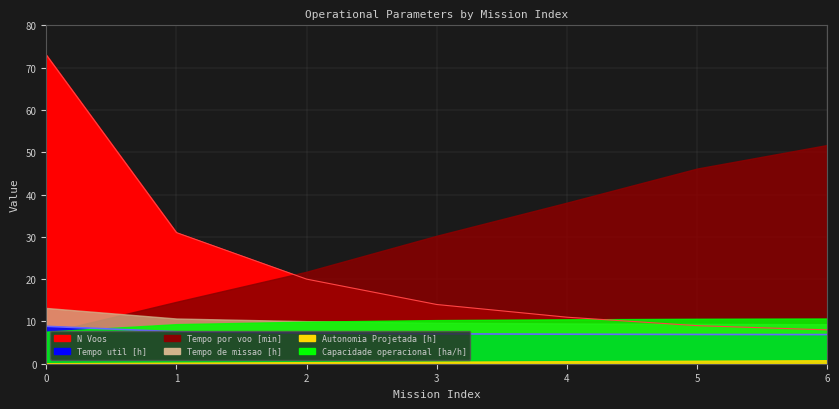

Reading left to right, what are all the values shown in this chart?

Capacidade operacional [ha/h]: 0=7.6	1=9.4	2=9.9	3=10.3	4=10.5	5=10.6	6=10.7
Tempo de missao [h]: 0=13.2	1=10.7	2=10.1	3=9.7	4=9.5	5=9.4	6=9.3
Tempo util [h]: 0=8.8	1=7.6	2=7.2	3=7.1	4=7.0	5=6.9	6=6.9
Tempo por voo [min]: 0=7.3	1=14.6	2=21.8	3=30.3	4=38.1	5=46.1	6=51.7
Autonomia Projetada [h]: 0=0.1	1=0.2	2=0.4	3=0.5	4=0.6	5=0.7	6=0.8
N Voos: 0=73.0	1=31.0	2=20.0	3=14.0	4=11.0	5=9.0	6=8.0